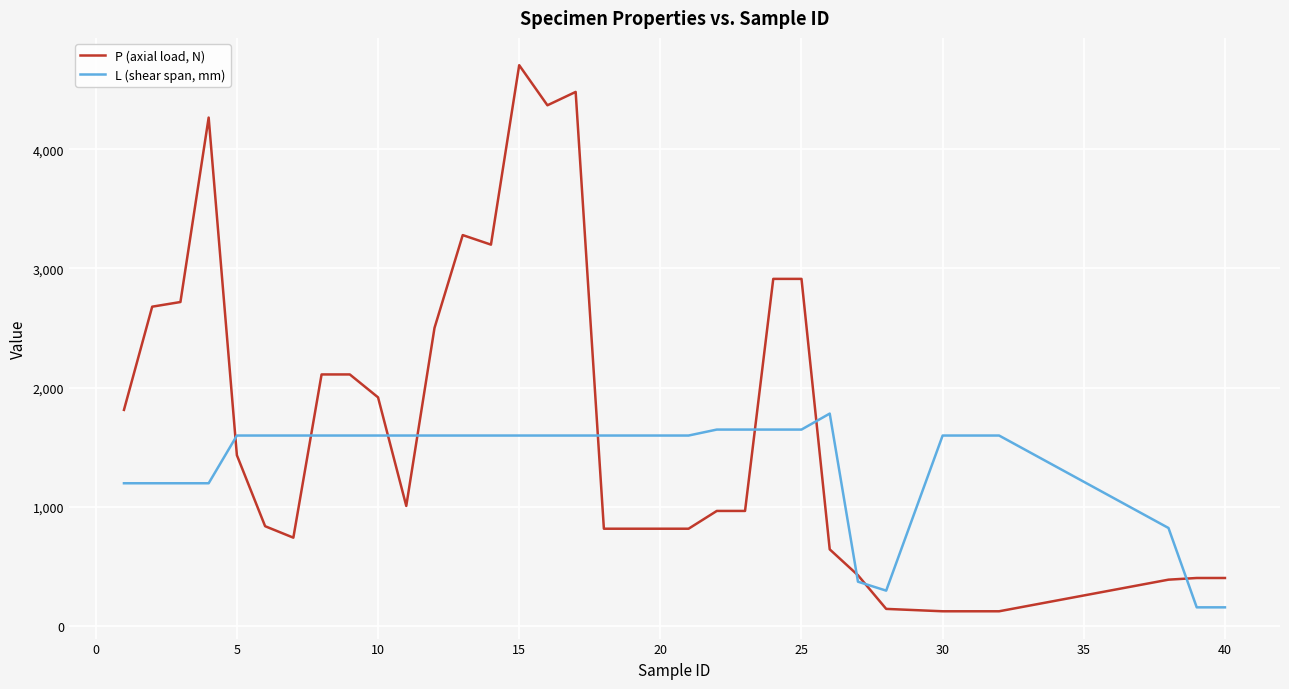

List the series in order of their overall mean, highest first.

P (axial load, N), L (shear span, mm)